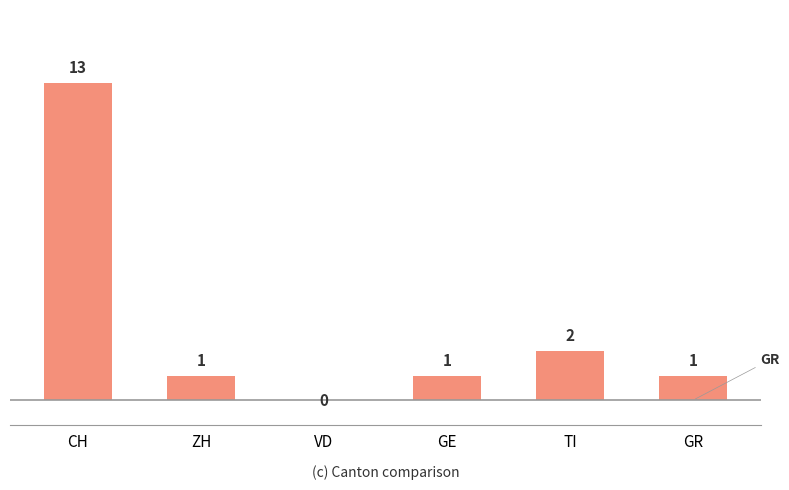

What is the greatest value displayed?

13